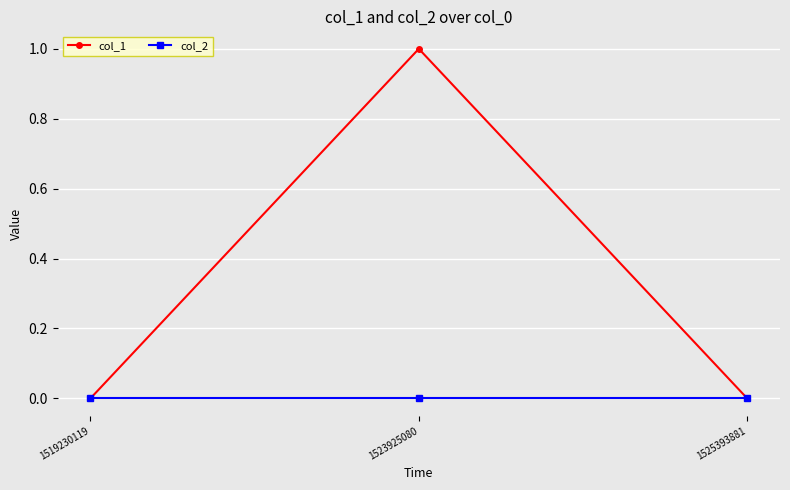

Which series has the widest spread of values?

col_1